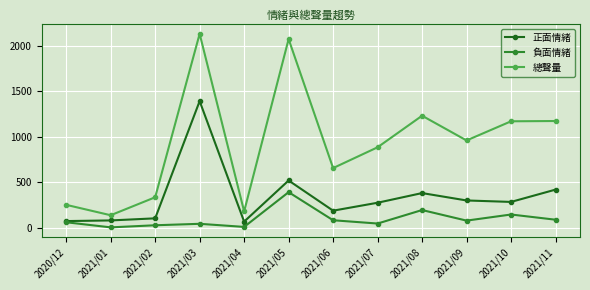

Which series has the largest range (max minus min)?

總聲量